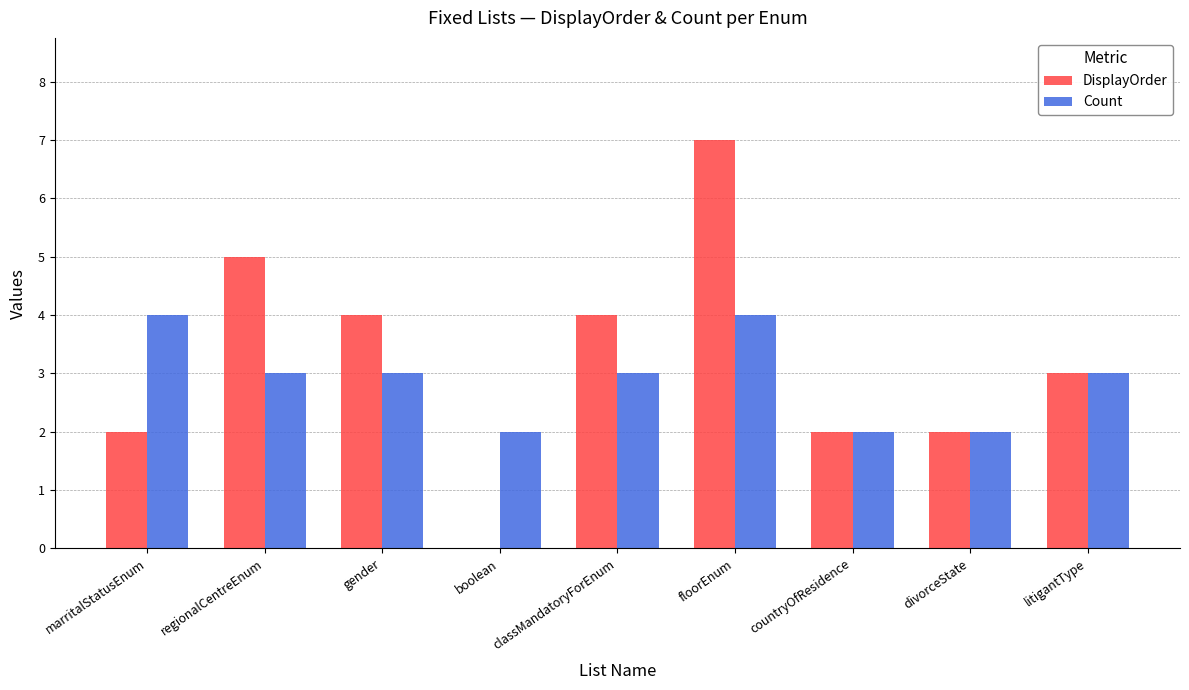

Reading left to right, transcribe all the data shown in this chart.

DisplayOrder: marritalStatusEnum=2	regionalCentreEnum=5	gender=4	boolean=0	classMandatoryForEnum=4	floorEnum=7	countryOfResidence=2	divorceState=2	litigantType=3
Count: marritalStatusEnum=4	regionalCentreEnum=3	gender=3	boolean=2	classMandatoryForEnum=3	floorEnum=4	countryOfResidence=2	divorceState=2	litigantType=3